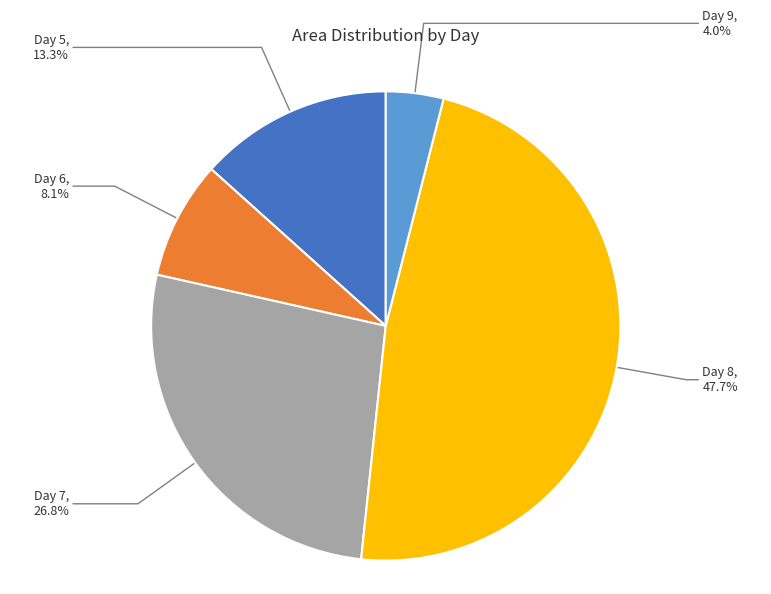

Does Day 6 represent more than half of the total?

No